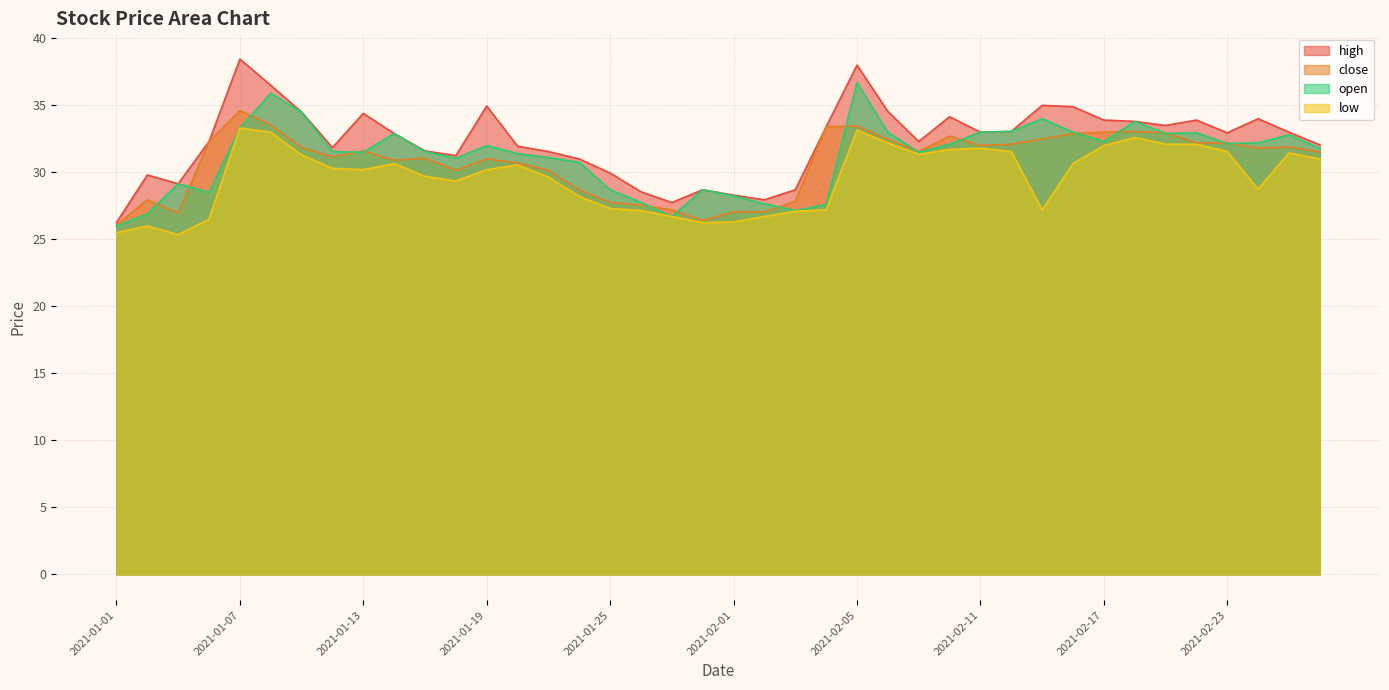

What is the maximum value for high?

38.5